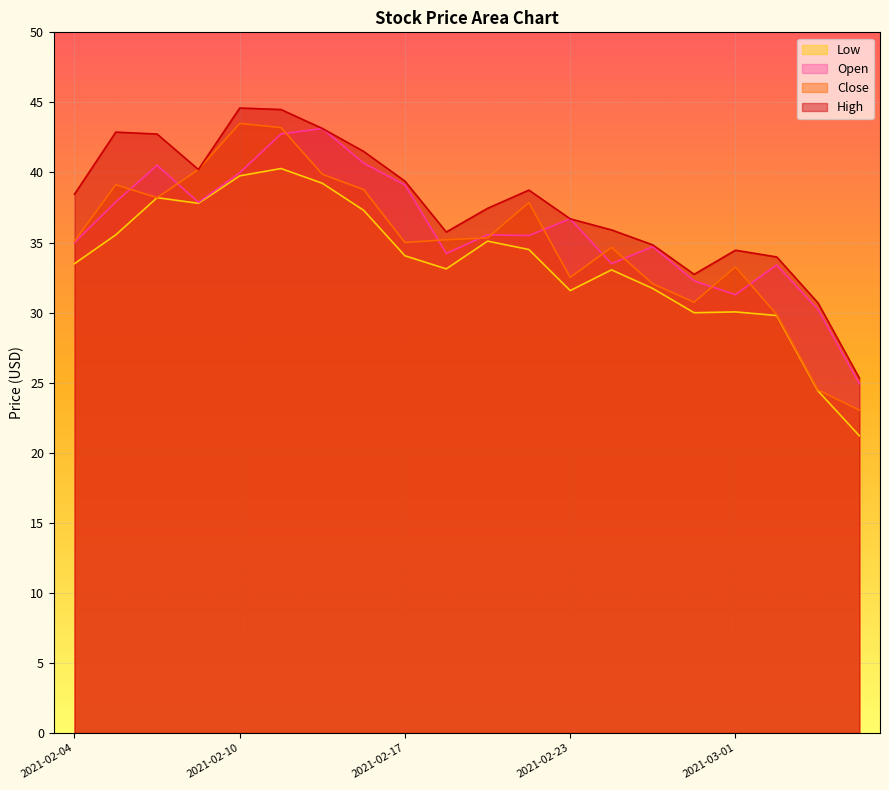

Reading left to right, list all the values displayed in this chart.

High: 38.5	42.9	42.7	40.2	44.6	44.5	43.1	41.5	39.4	35.8	37.4	38.7	36.7	35.9	34.8	32.7	34.5	34.0	30.7	25.3
Close: 35.1	39.1	38.2	40.2	43.5	43.2	39.9	38.8	35.0	35.2	35.3	37.9	32.5	34.6	32.0	30.7	33.3	29.9	24.5	23.0
Low: 33.5	35.5	38.2	37.8	39.8	40.3	39.2	37.3	34.1	33.1	35.1	34.5	31.6	33.0	31.7	30.0	30.1	29.8	24.4	21.2
Open: 35.0	37.9	40.5	37.9	40.0	42.8	43.1	40.7	39.1	34.2	35.5	35.5	36.7	33.5	34.7	32.3	31.3	33.4	30.2	24.9